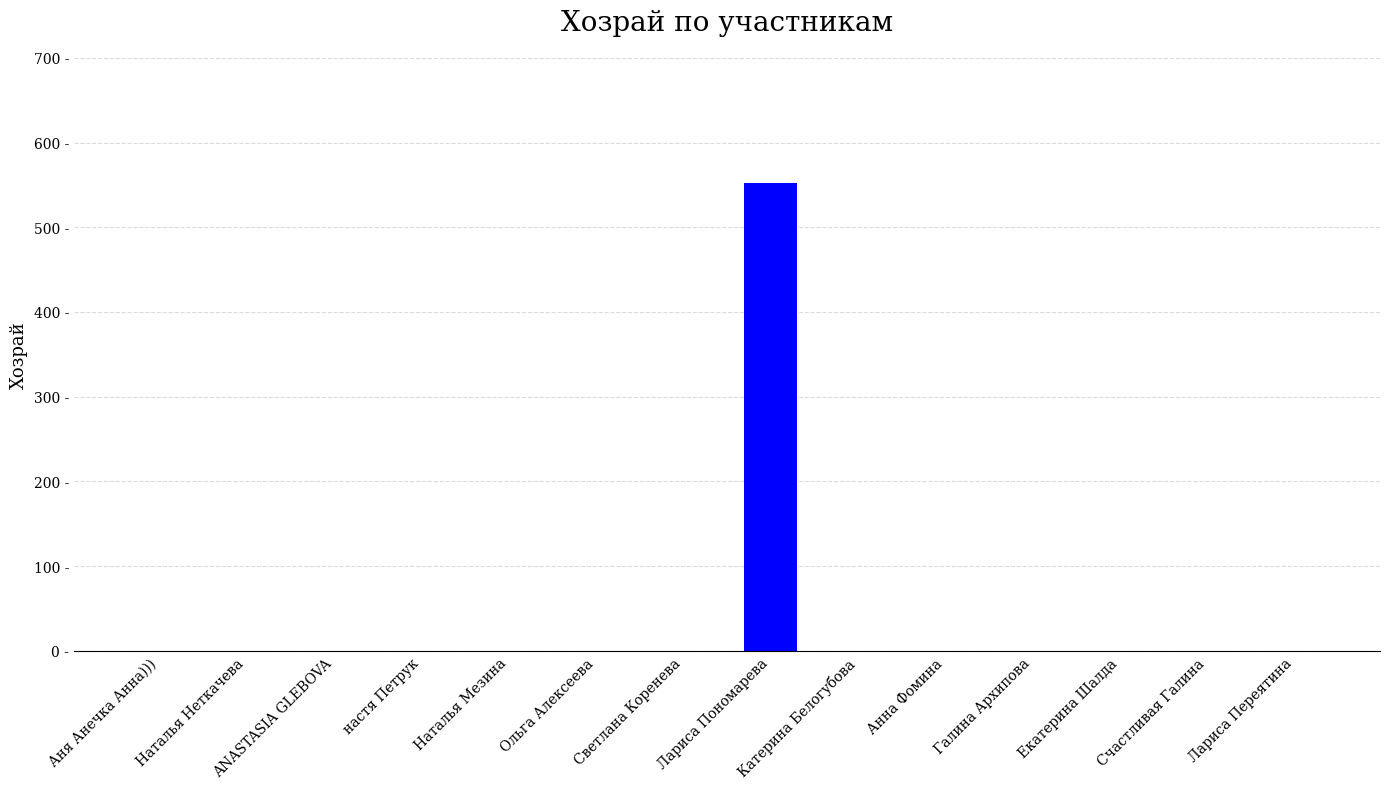

Are the bars horizontal?

No